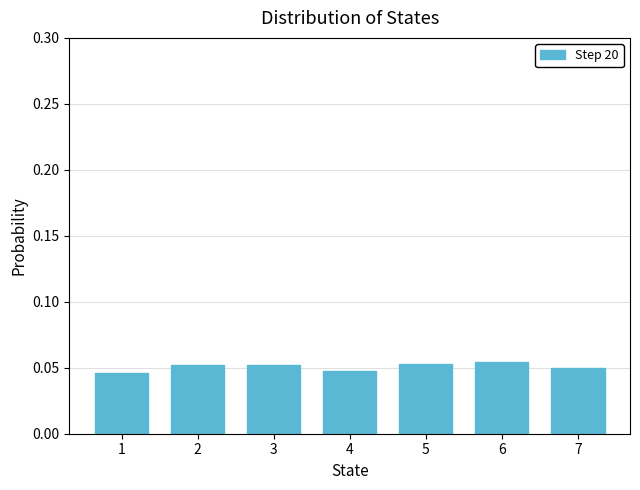

How many bars are there in total?

7